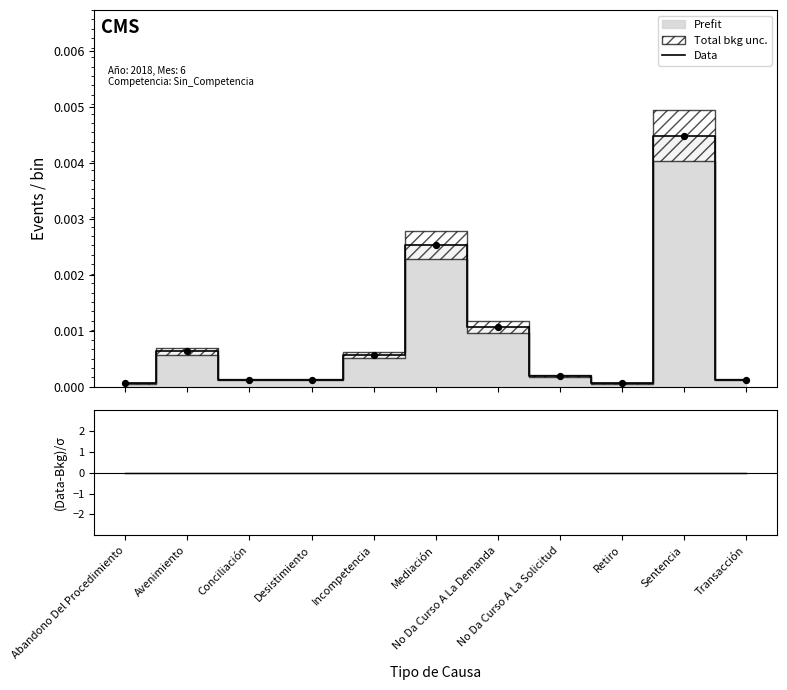

Which has a higher value, Transacción or Retiro?

Transacción